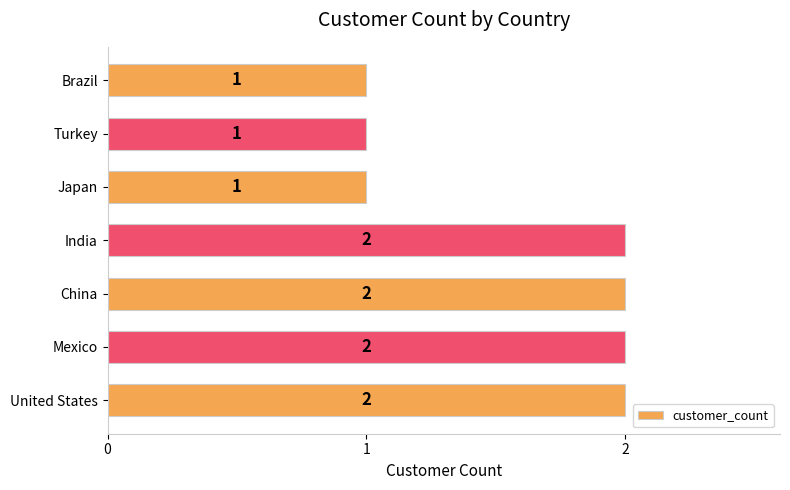

Approximately how many times larger is the value at Brazil compared to China?

0.5